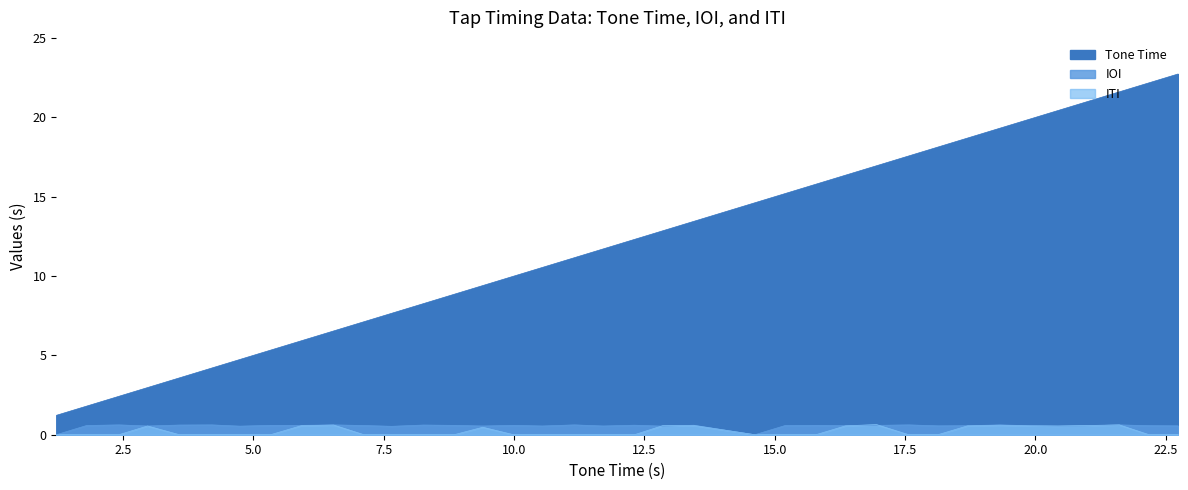

Is the value of IOI at 7.5 greater than the value of Tone Time at 22.5?

No